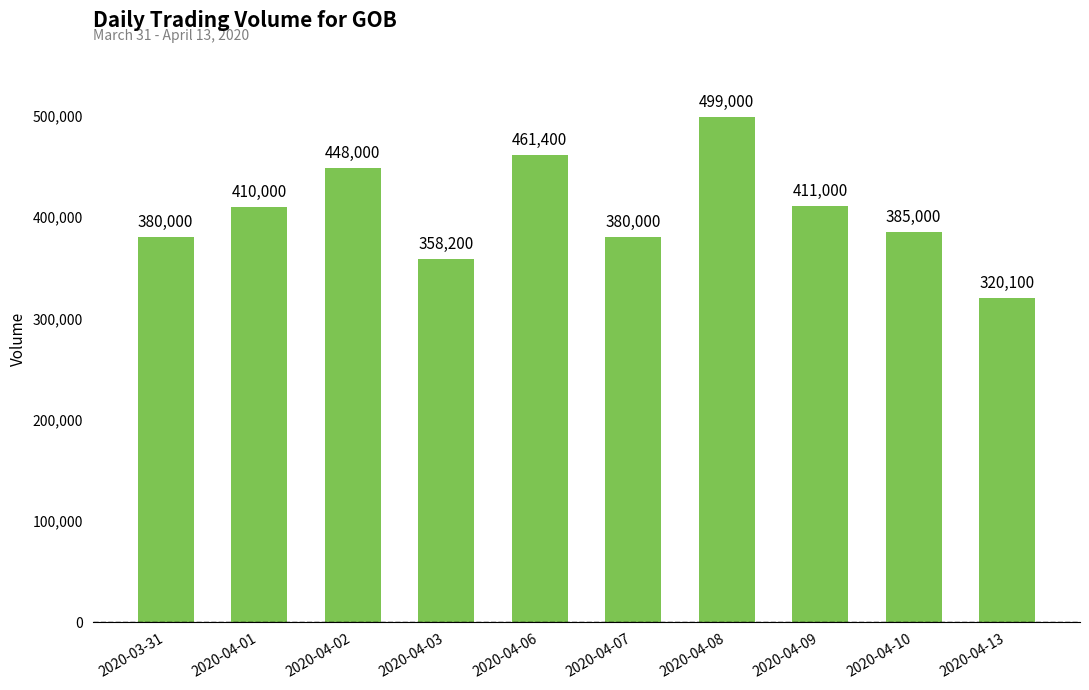

What is the minimum value shown in the chart?

320100